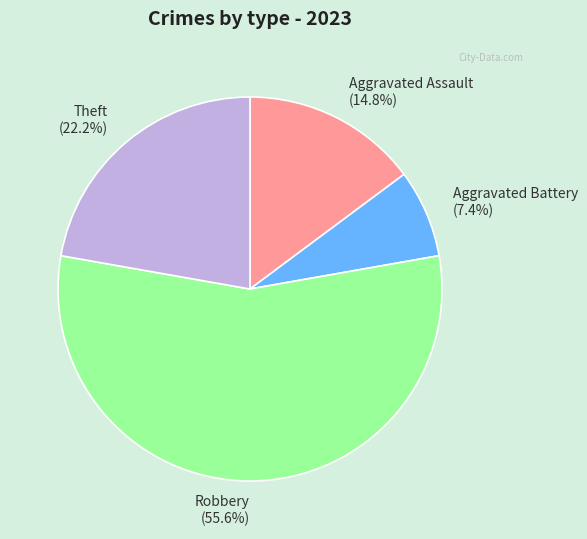

To the nearest percent, what portion does Theft represent?

22%